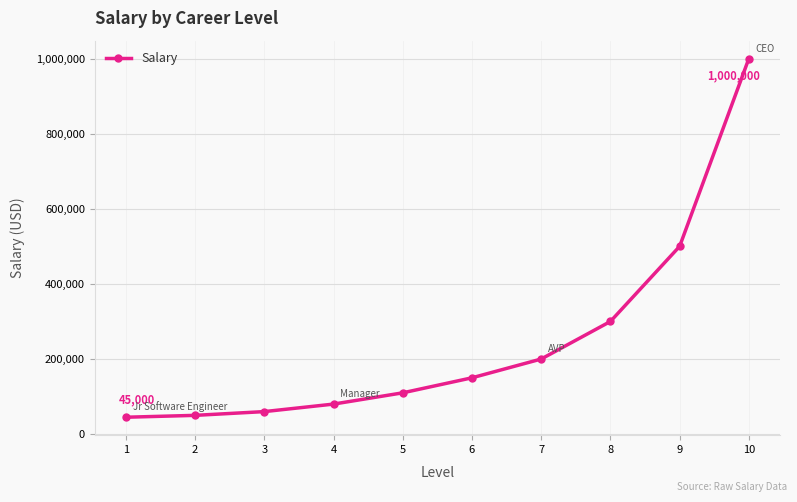

Reading right to left, transcribe all the data shown in this chart.

10=1000000	9=500000	8=300000	7=200000	6=150000	5=110000	4=80000	3=60000	2=50000	1=45000